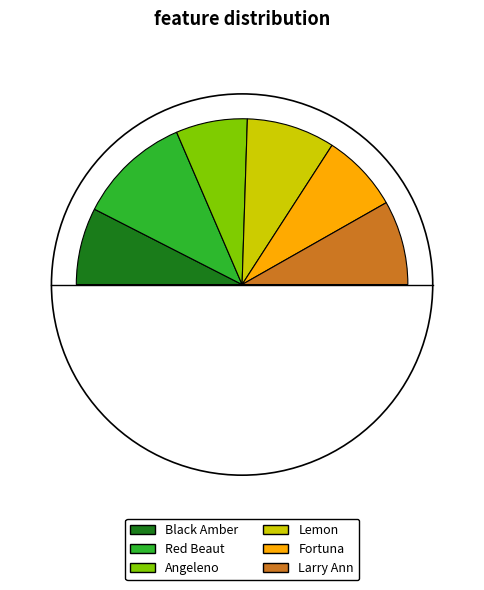

To the nearest percent, what is the difference between the largest and smallest slice percentages?

8%